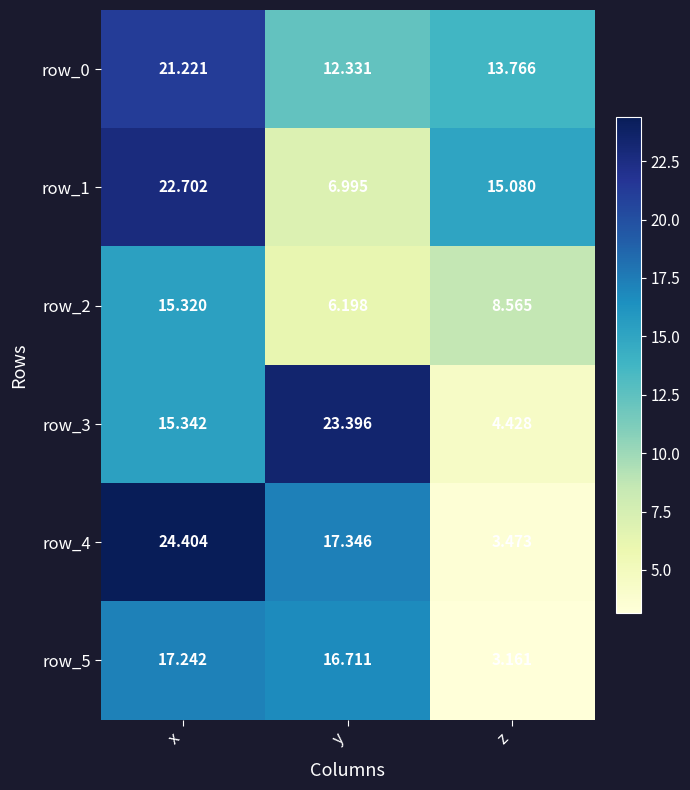

Which label corresponds to the smallest value in the chart?

z